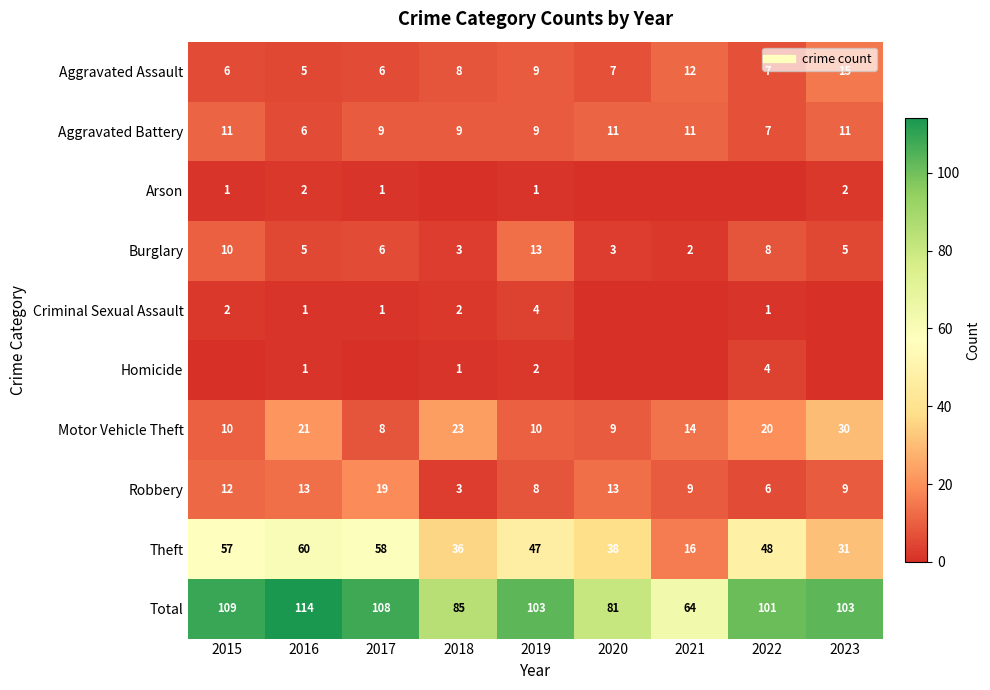

How many categories are shown in the chart?

9